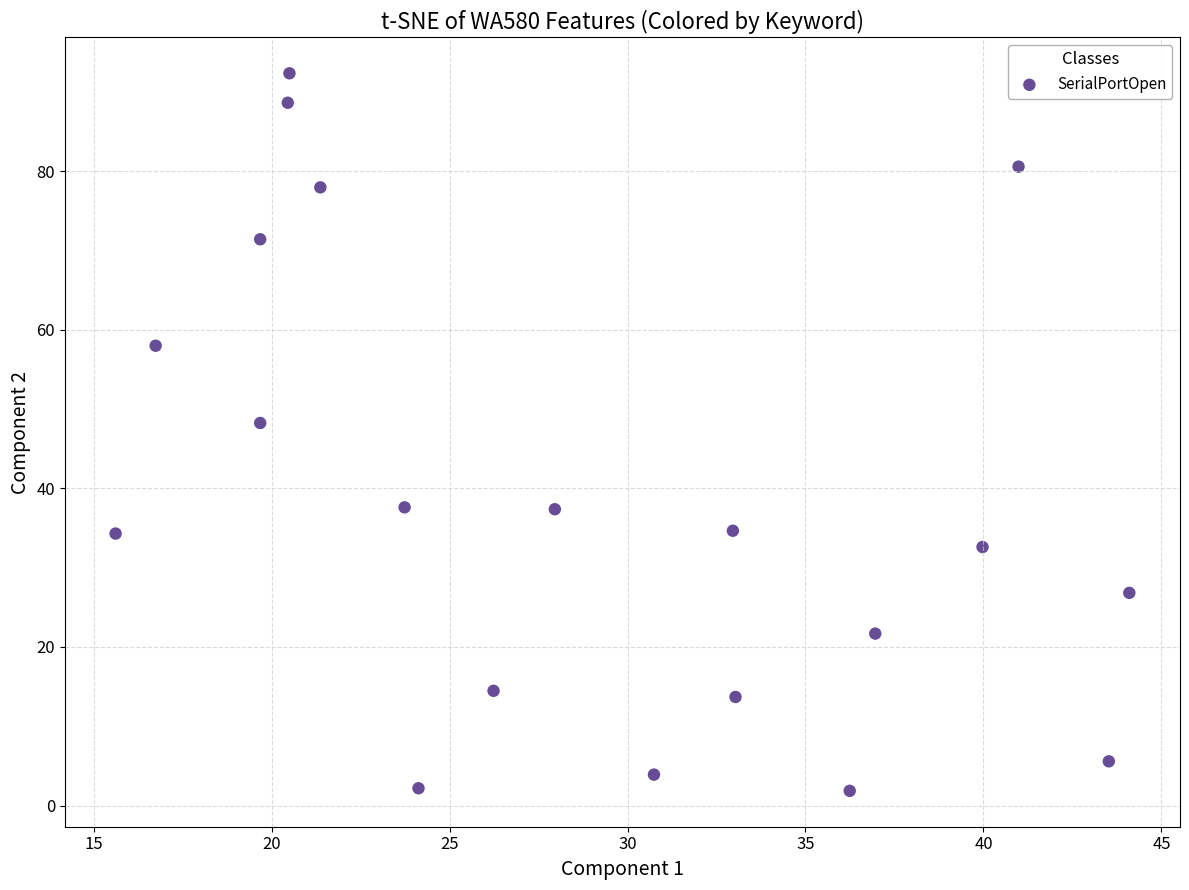

What is the range of X values (max minus min)?

28.5